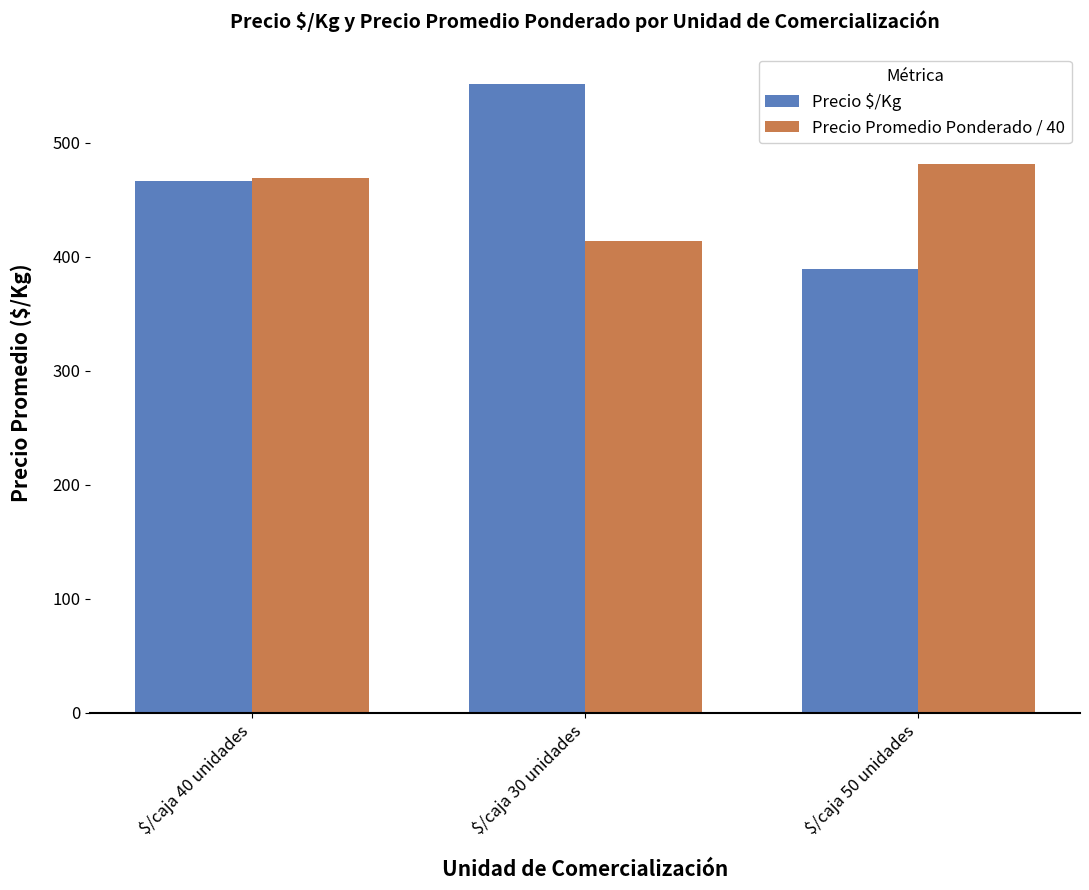

Reading left to right, list all the values displayed in this chart.

Precio $/Kg: $/caja 40 unidades=466.7	$/caja 30 unidades=551.5	$/caja 50 unidades=389.2
Precio Promedio Ponderado / 40: $/caja 40 unidades=469.0	$/caja 30 unidades=413.8	$/caja 50 unidades=481.6